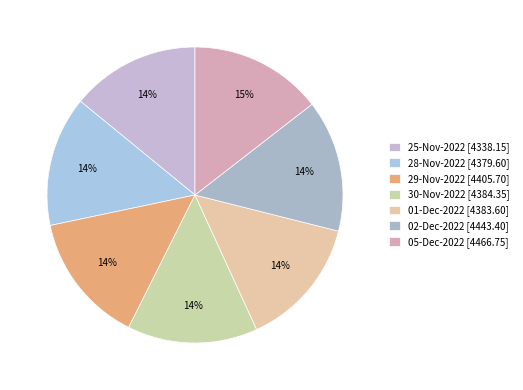

How many segments does this pie chart have?

7